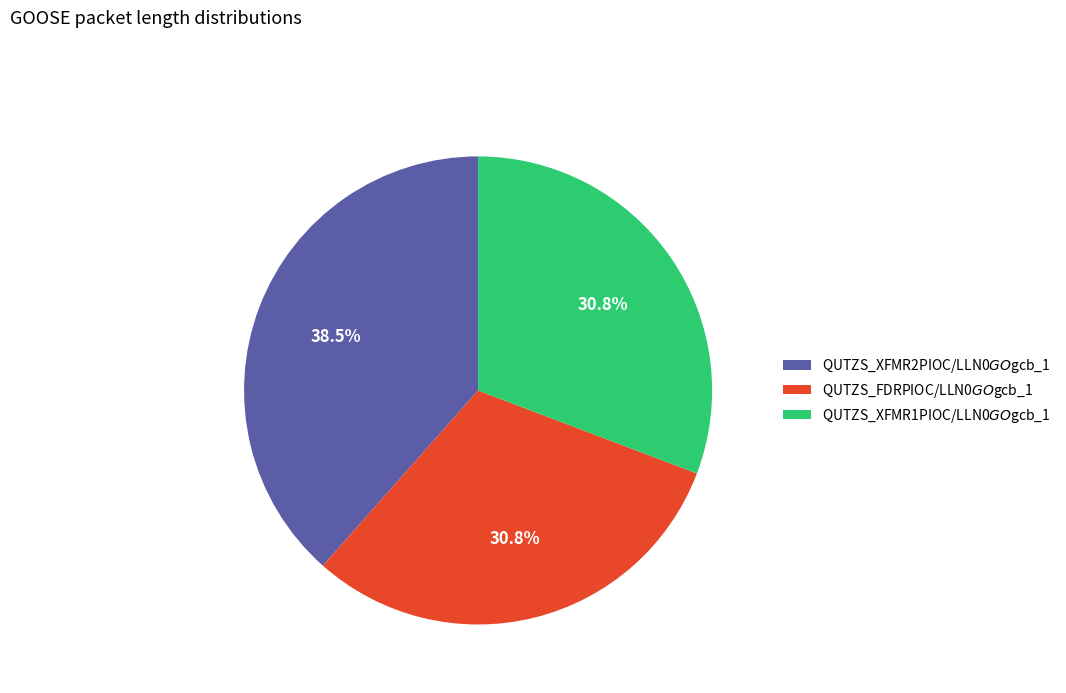

Is QUTZS_FDRPIOC/LLN0$GO$gcb_1 the majority of the pie?

No